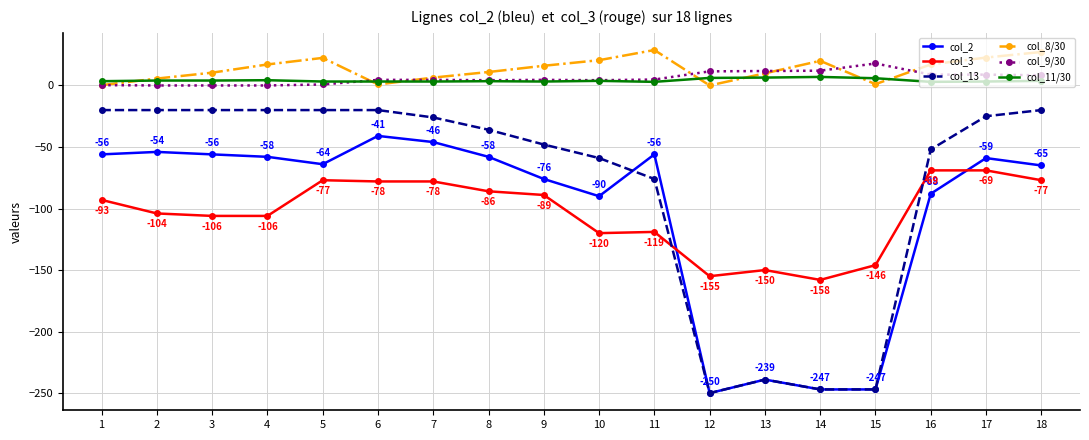

What is the sum of the col_11/30 values at 8 and 7?

6.7